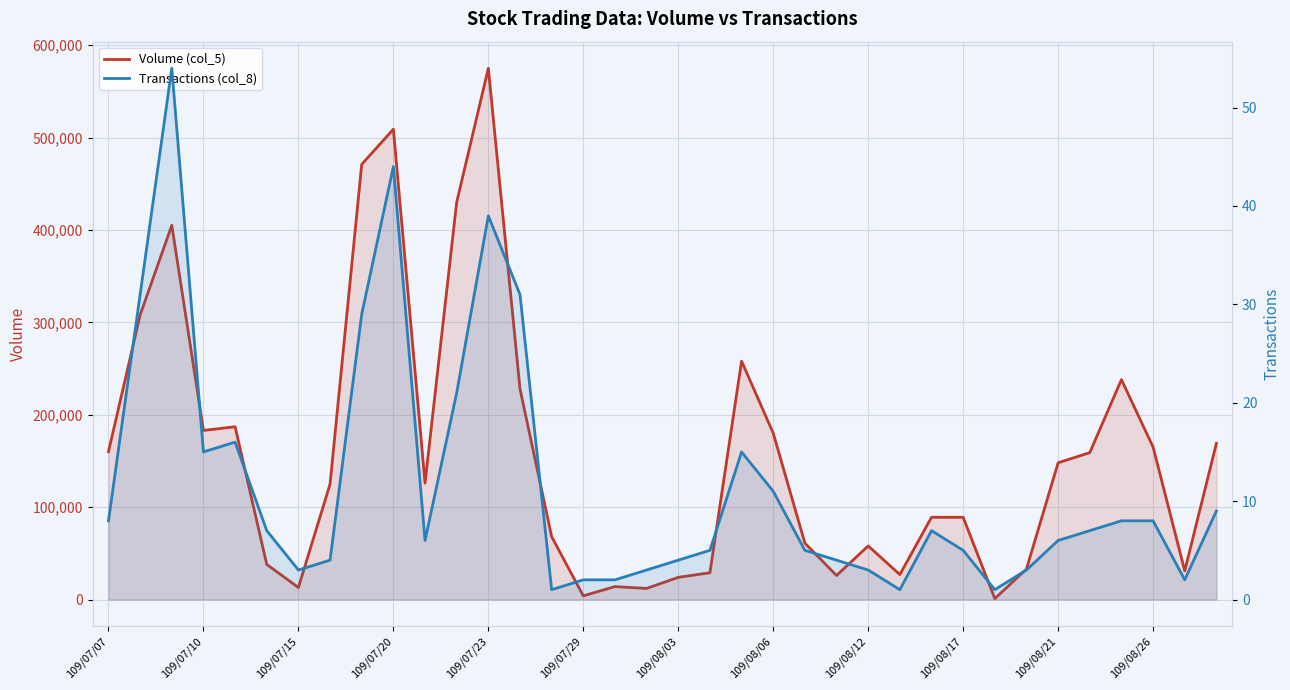

At how many categories does at least one series exceed 15340?

31